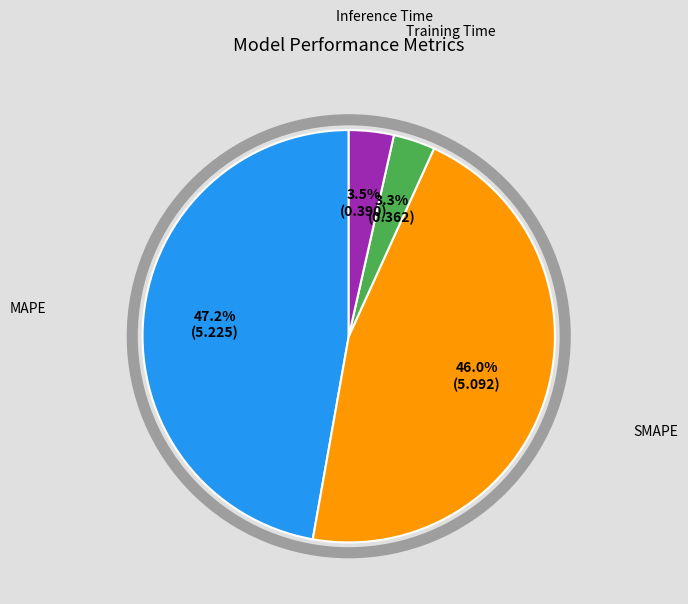

Does any single category account for the majority?

No